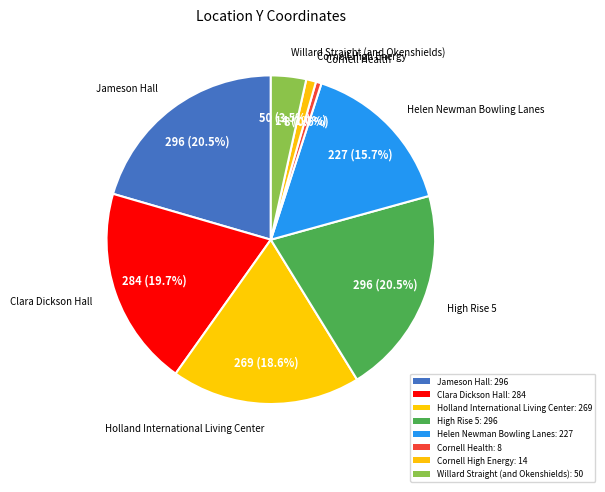

Is it true that Cornell Health is 1% of the pie?

True